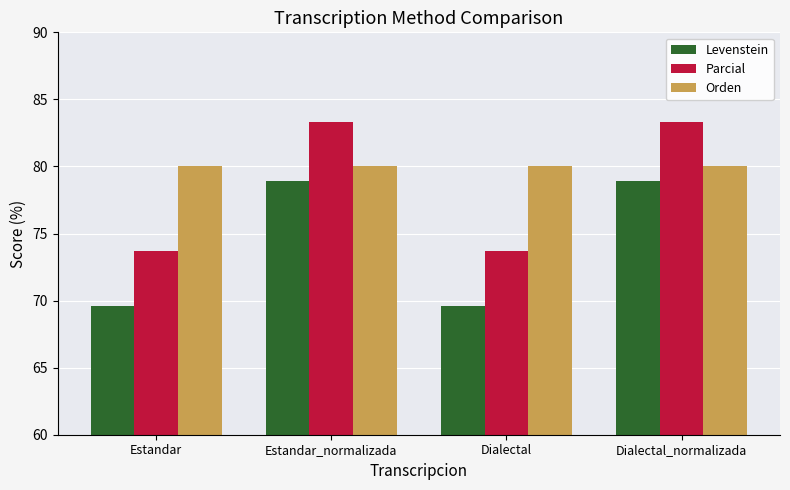

Is the value of Parcial at Estandar greater than the value of Orden at Estandar?

No